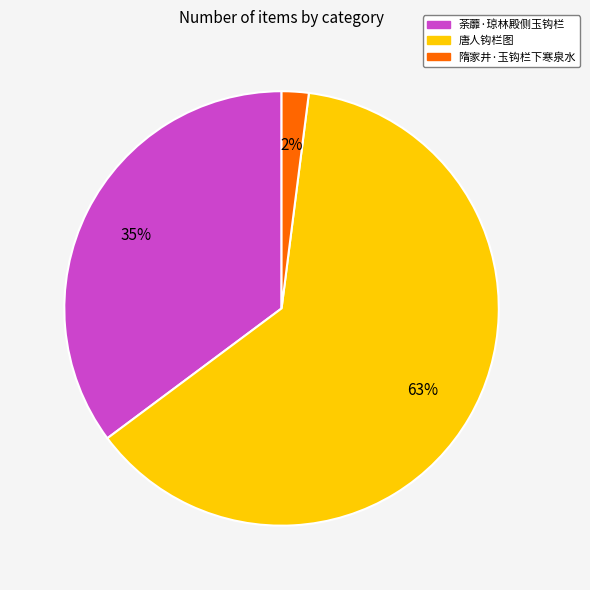

Do 唐人钩栏图 and 荼蘼·琼林殿侧玉钩栏 together represent more than half of the pie?

Yes